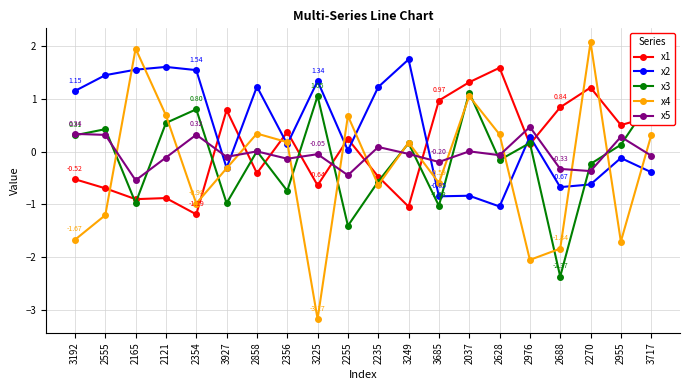

What is the difference between the x2 values at 3927 and 2165?

1.9